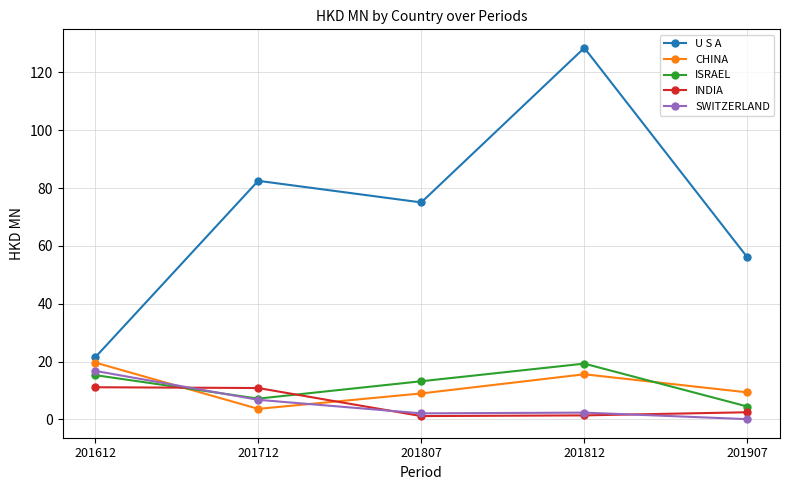

True or false: INDIA has more than 2 interior local peaks.

False